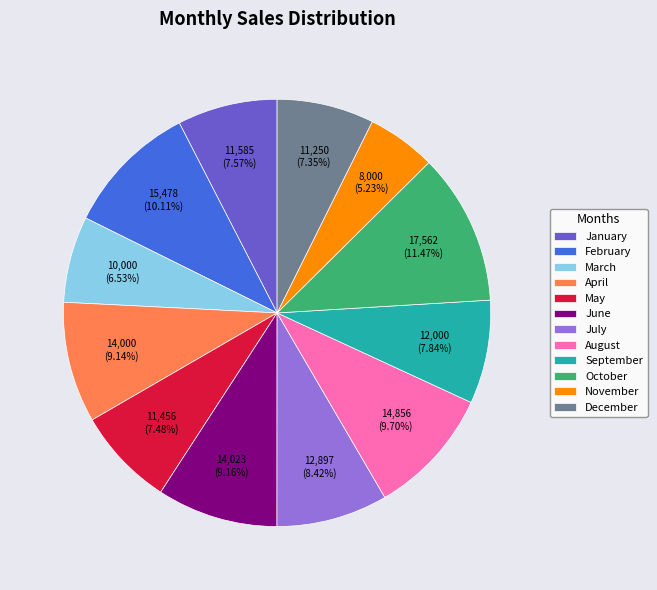

Count the number of slices in the pie.

12